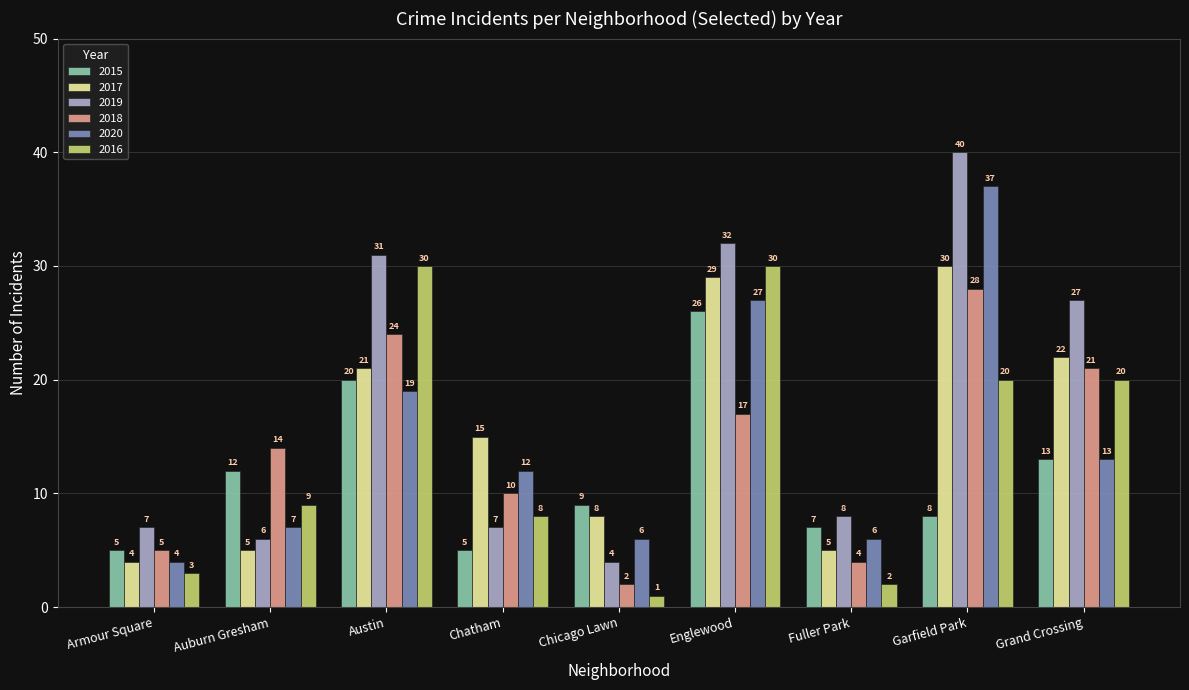

Is the value of 2018 at Englewood greater than the value of 2015 at Garfield Park?

Yes